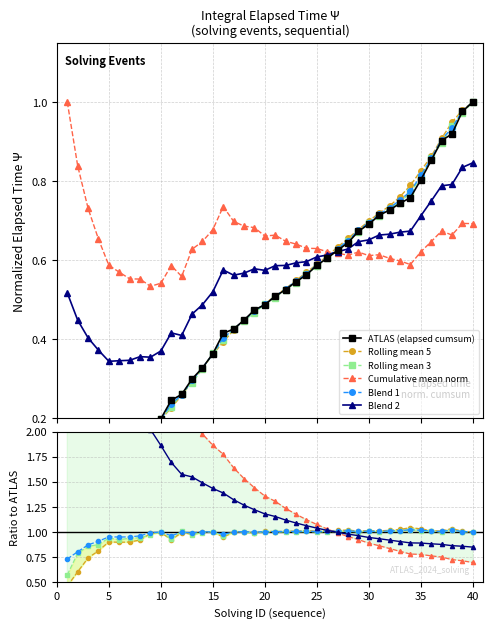

Is this an area chart (filled region under the line)?

No